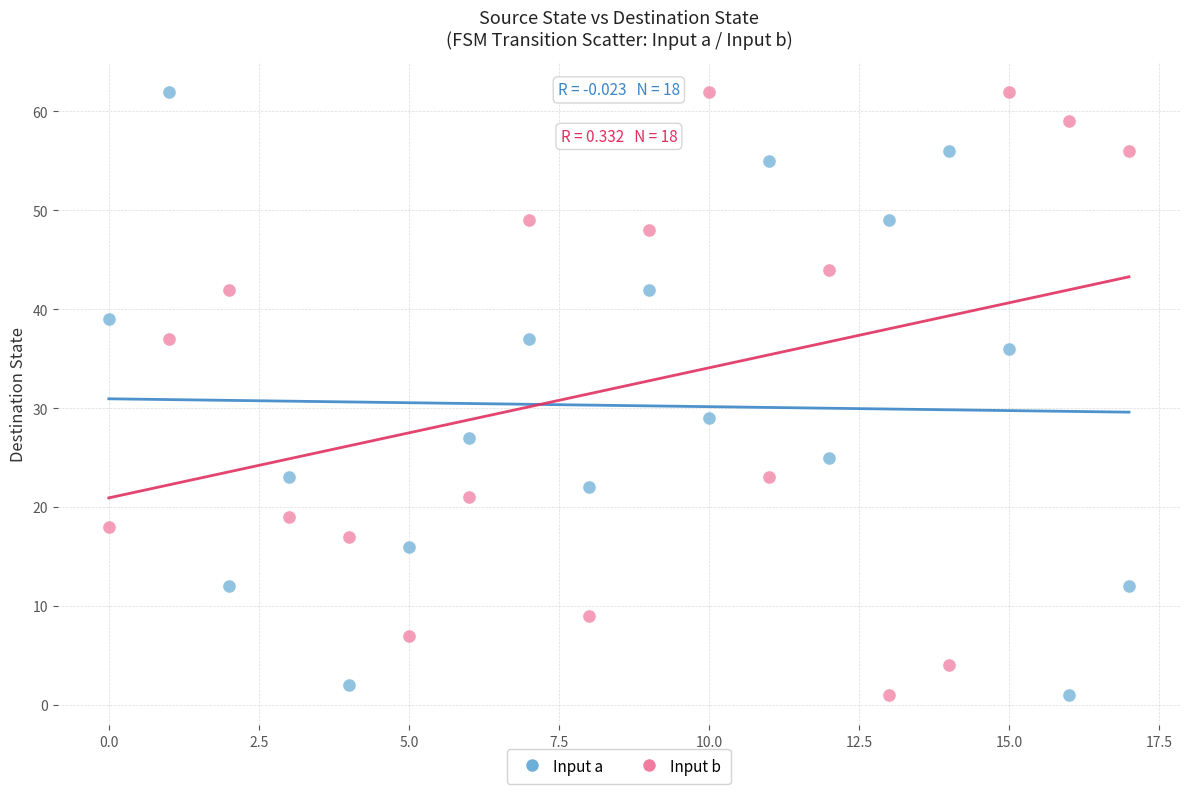

Across all series, what Y value is closest to 31?

29